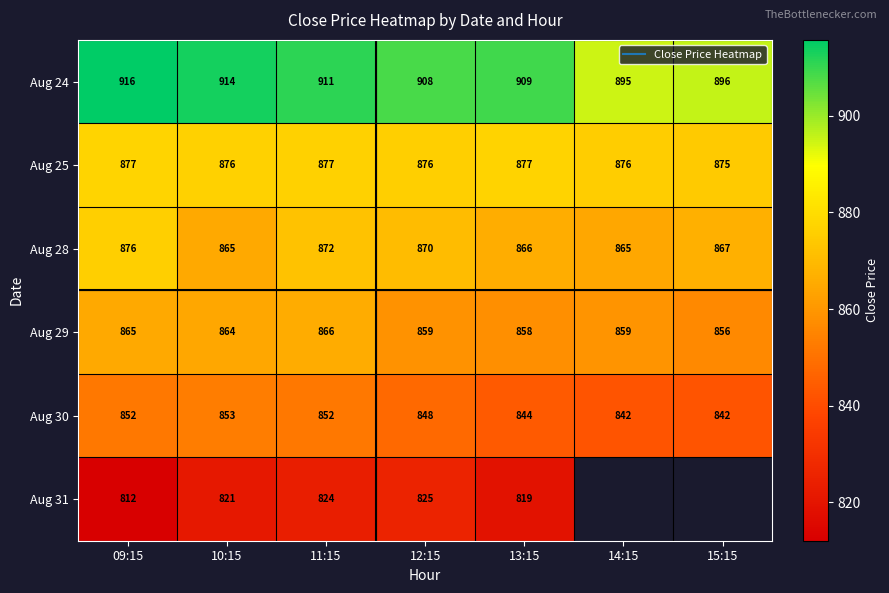

Which series changed the most between 13:15 and 15:15?

Aug 24